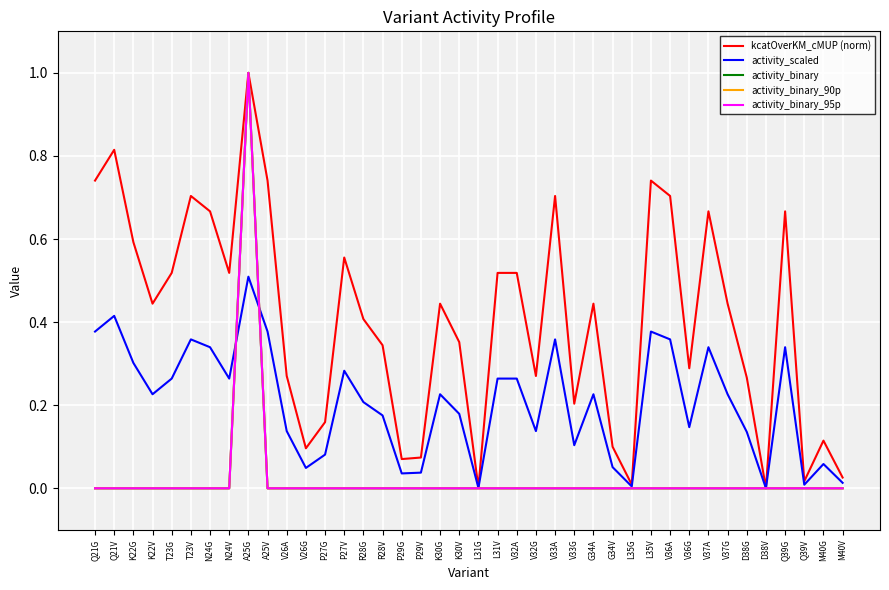

Is this an area chart (filled region under the line)?

No